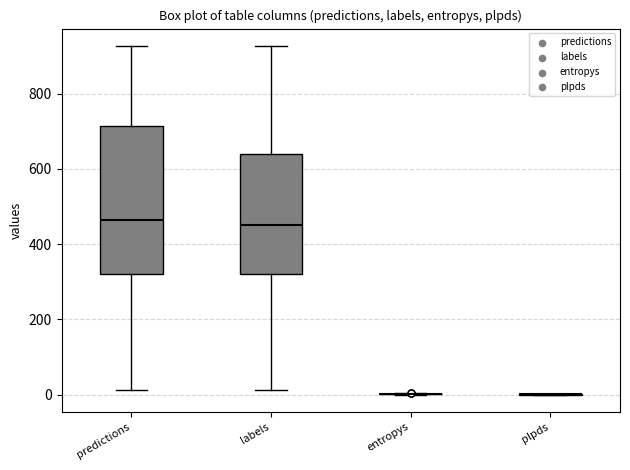

Reading left to right, transcribe this box plot: for each box, give where its median line is, the range the box spans, and where its two whiskers end, as read against the y-axis. The values are not printed on the chart, so give them approximately, as read against the axis.

predictions: median 460, box 320 to 720, whiskers 20 to 920
labels: median 460, box 320 to 640, whiskers 20 to 920
entropys: box collapsed to a line at 0, whiskers 0 to 0
plpds: box collapsed to a line at 0, whiskers 0 to 0